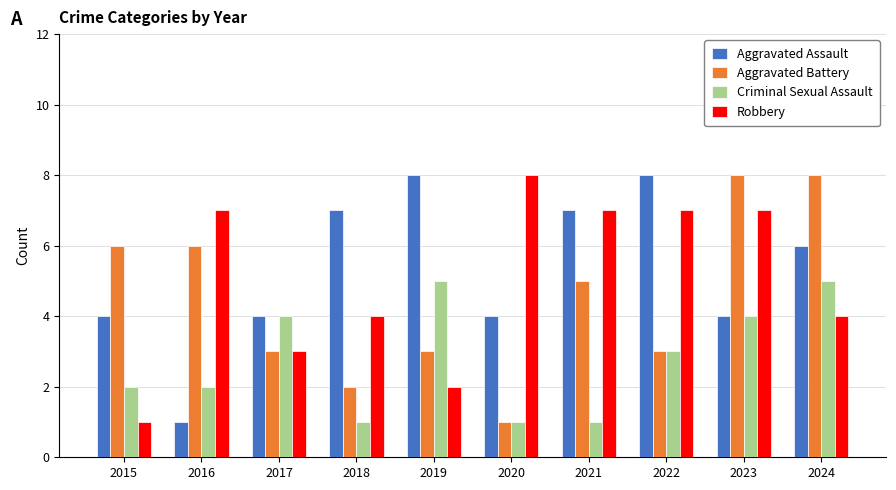

Reading left to right, extract all data points from this chart.

Aggravated Assault: 2015=4	2016=1	2017=4	2018=7	2019=8	2020=4	2021=7	2022=8	2023=4	2024=6
Aggravated Battery: 2015=6	2016=6	2017=3	2018=2	2019=3	2020=1	2021=5	2022=3	2023=8	2024=8
Criminal Sexual Assault: 2015=2	2016=2	2017=4	2018=1	2019=5	2020=1	2021=1	2022=3	2023=4	2024=5
Robbery: 2015=1	2016=7	2017=3	2018=4	2019=2	2020=8	2021=7	2022=7	2023=7	2024=4